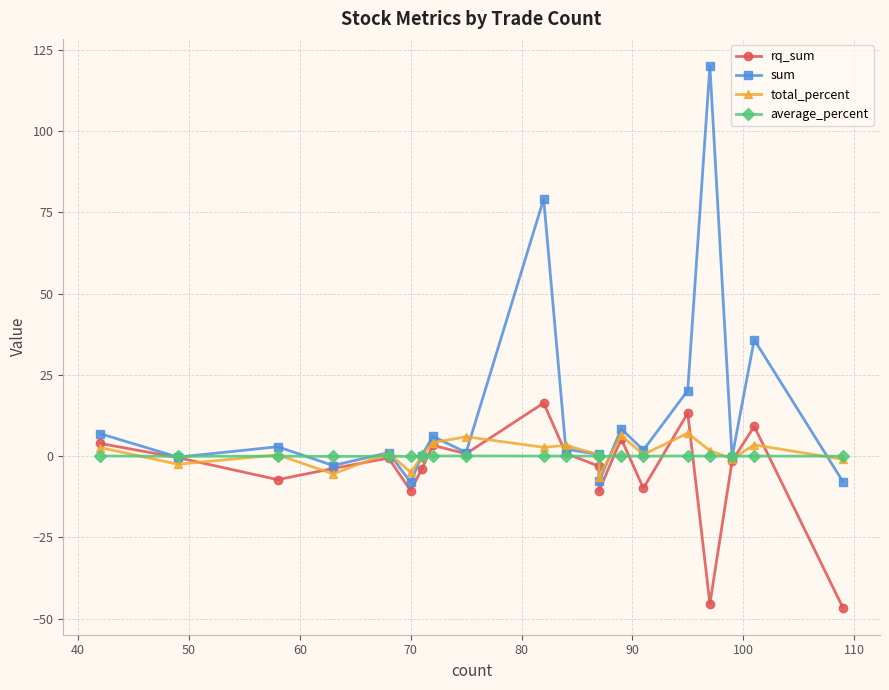

True or false: sum and rq_sum intersect in this chart.

False